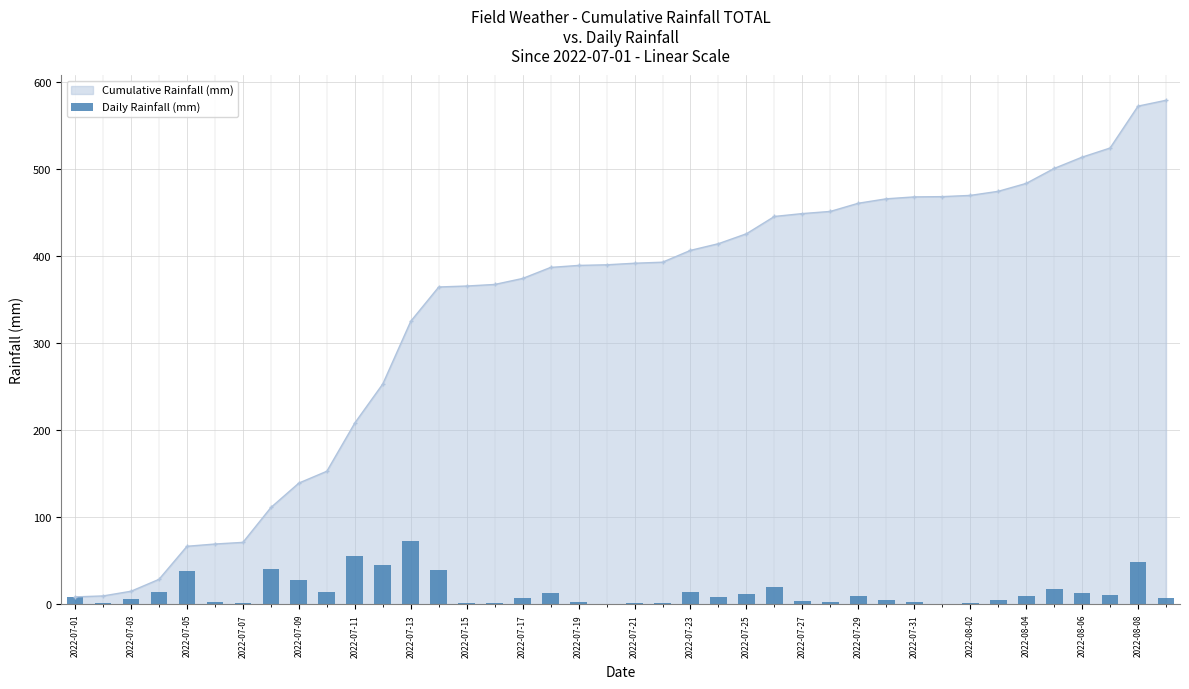

The value of Cumulative Rainfall (mm) at 2022-08-02 is 470.1. True or false?

True